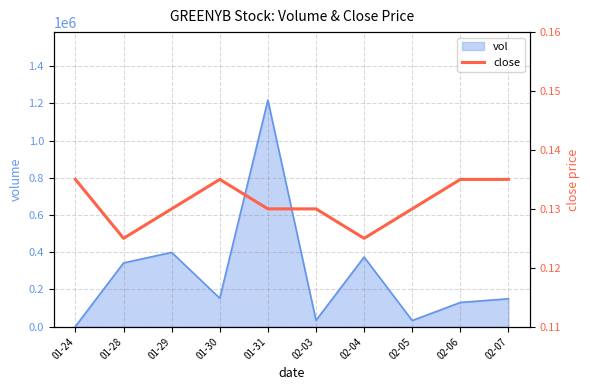

What is the highest value of the vol series?

1217200